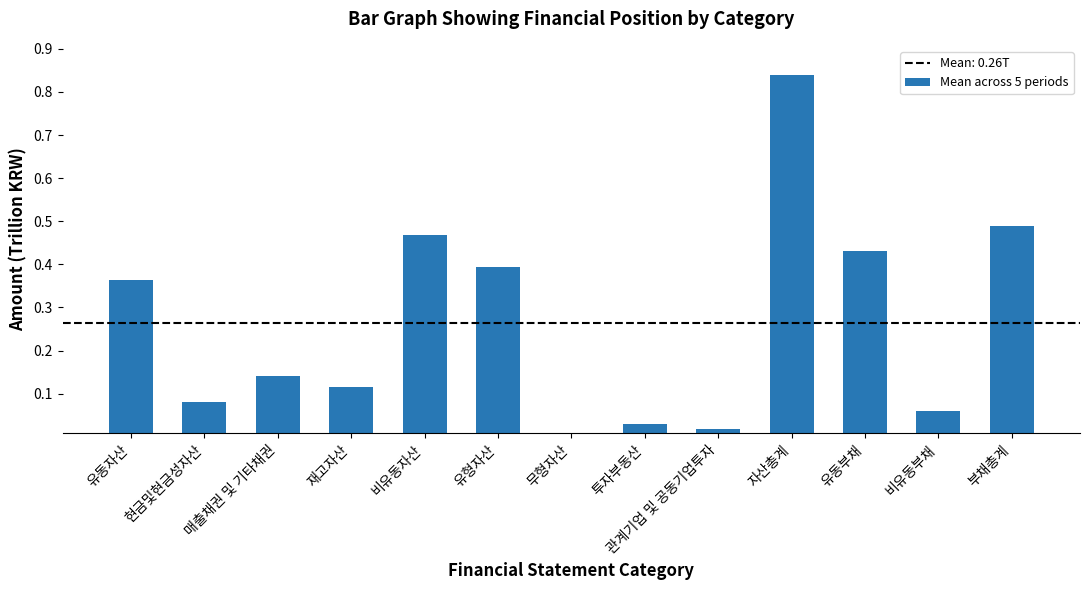

List the labels in order of value, largest first.

자산총계, 부채총계, 비유동자산, 유동부채, 유형자산, 유동자산, 매출채권 및 기타채권, 재고자산, 현금및현금성자산, 비유동부채, 투자부동산, 관계기업 및 공동기업투자, 무형자산